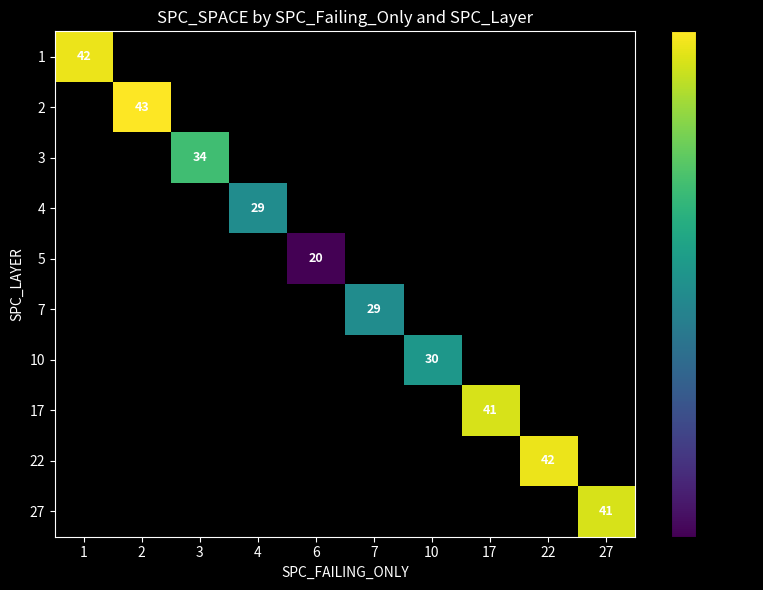

True or false: 7 has a value of 29 at 7.

True